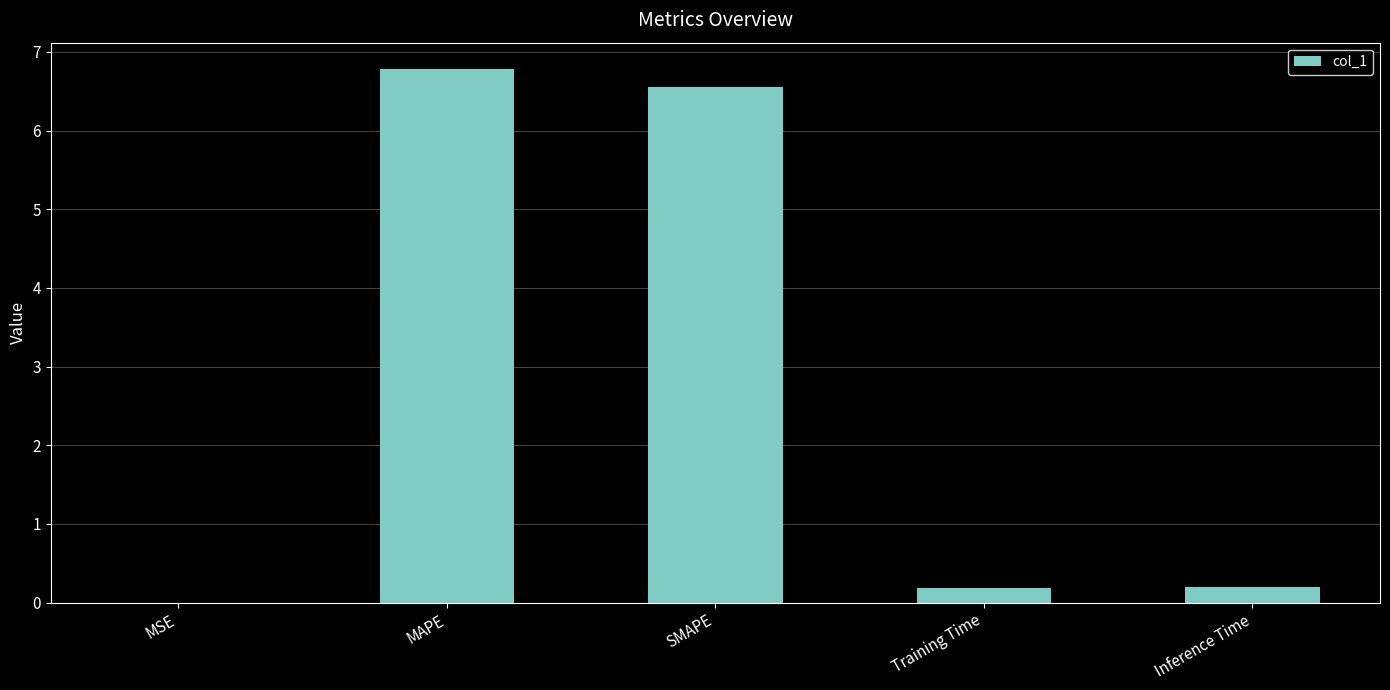

What is the sum of all values?

13.7